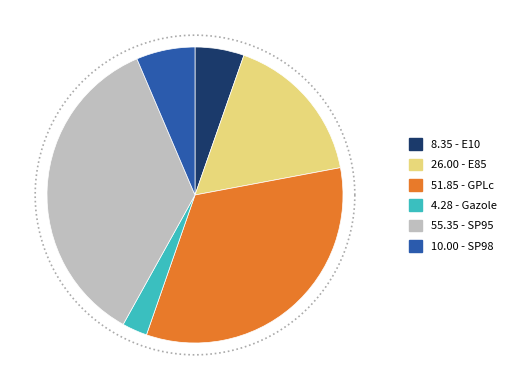

To the nearest percent, what portion does GPLc represent?

33%